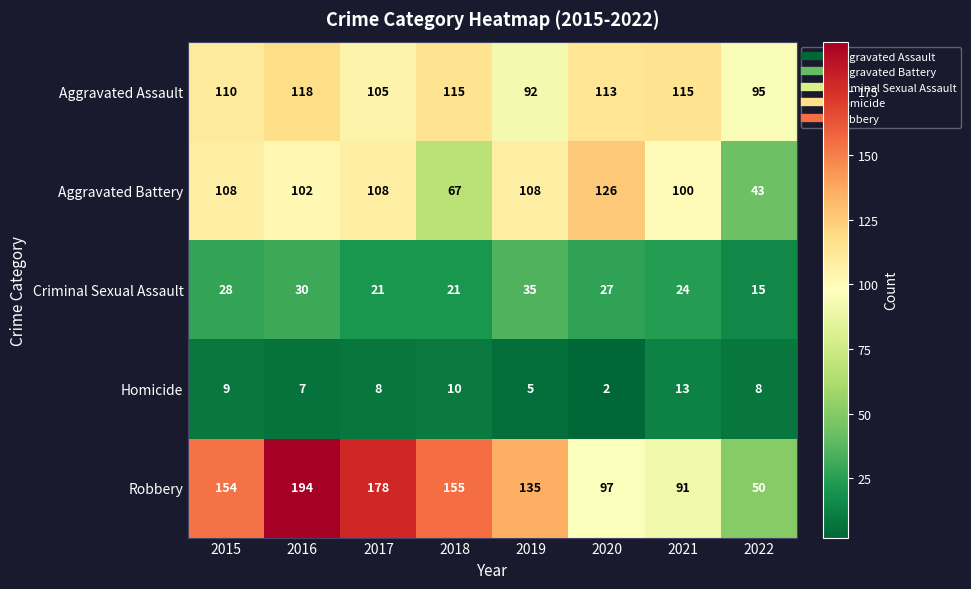

What is the maximum value for Robbery?

194